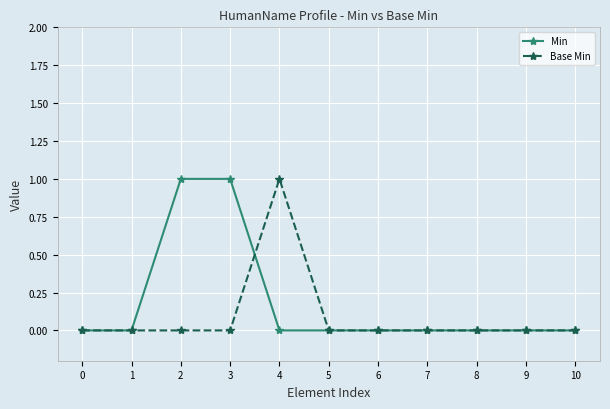

Which series changed the most between 4 and 6?

Base Min